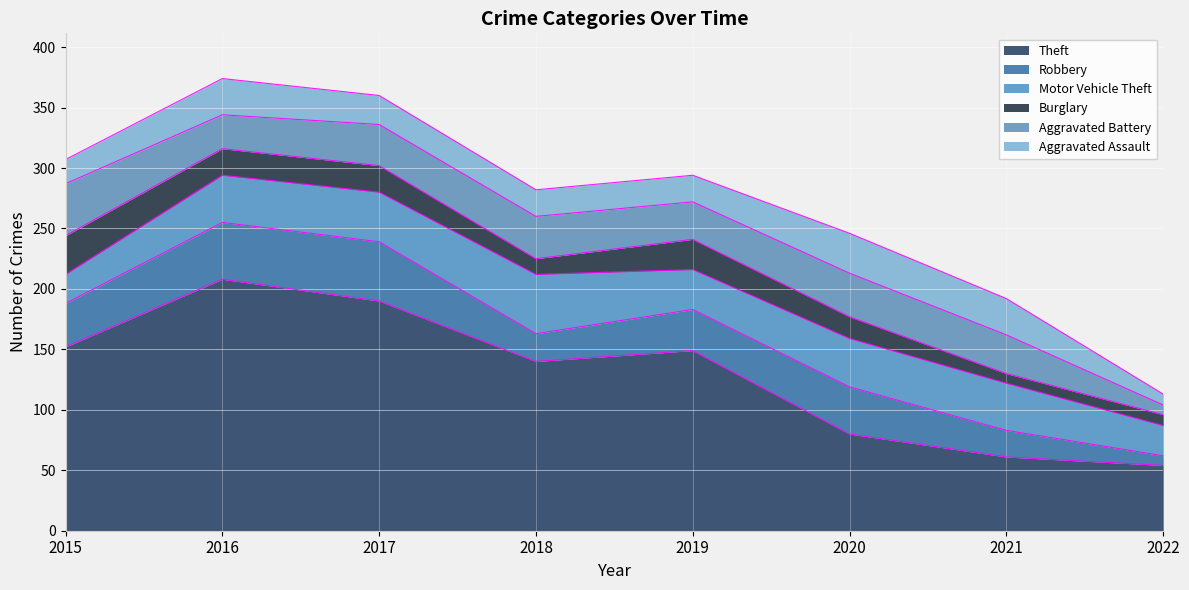

Count the Burglary values in the range 13 to 25.

5